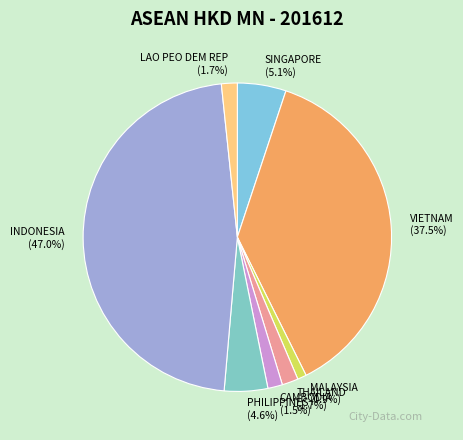

True or false: INDONESIA accounts for 37% of the total.

False